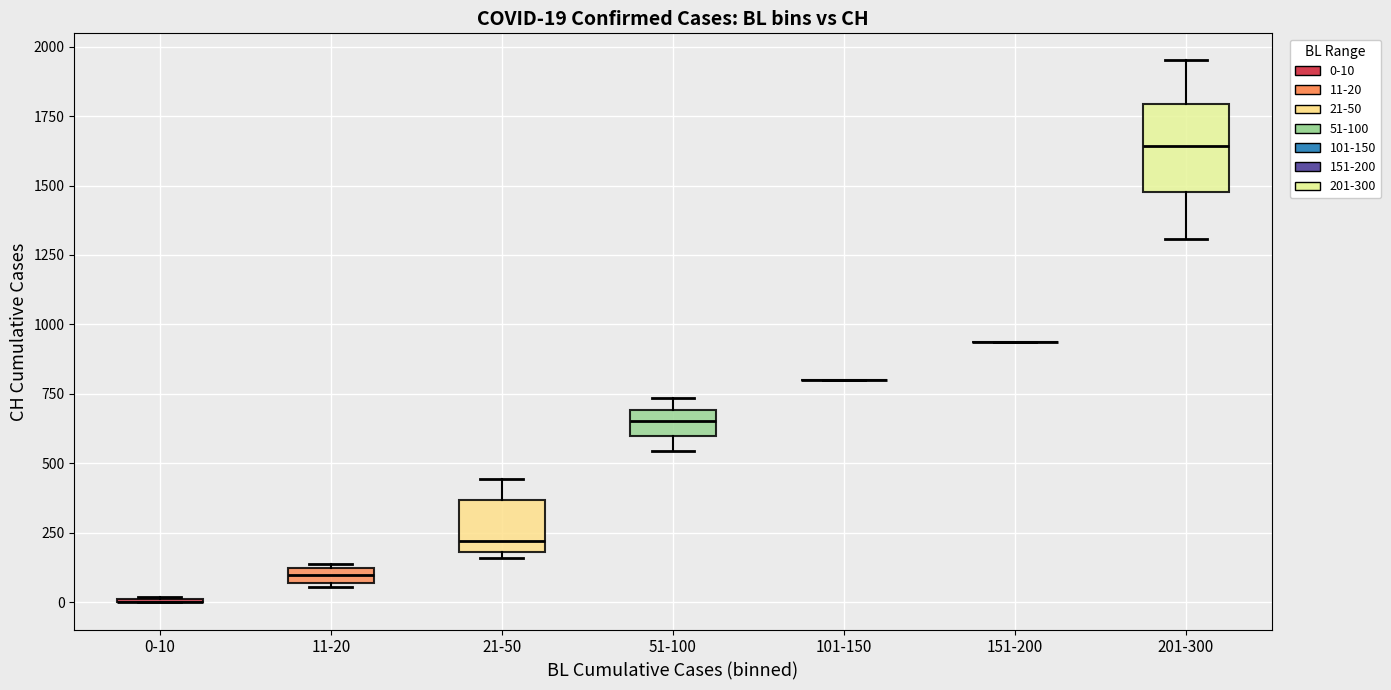

Comparing the boxes themselves (not the whiskers), which one is the tallest?

201-300